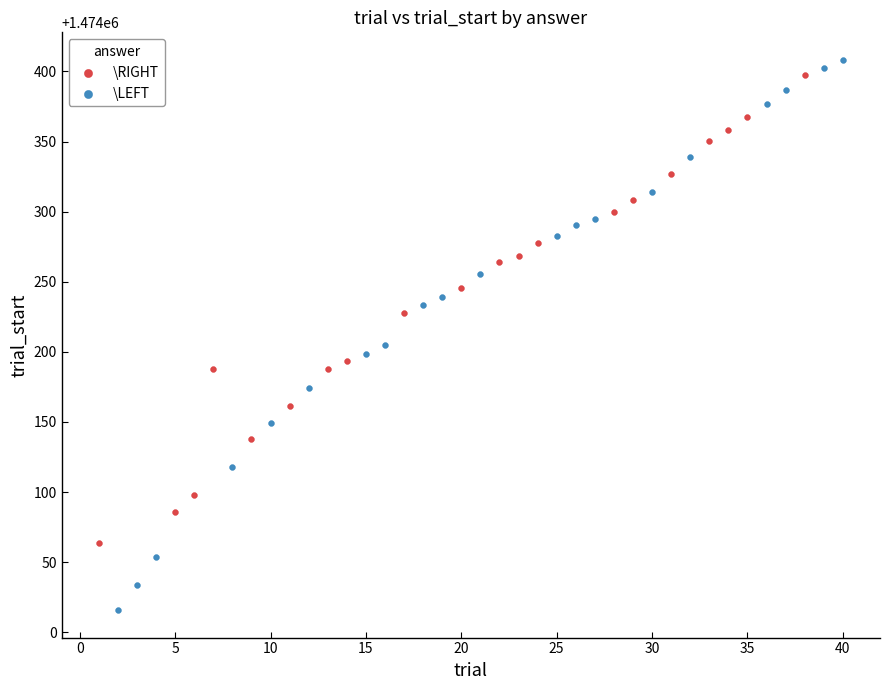

Which series reaches the minimum Y coordinate?

\LEFT